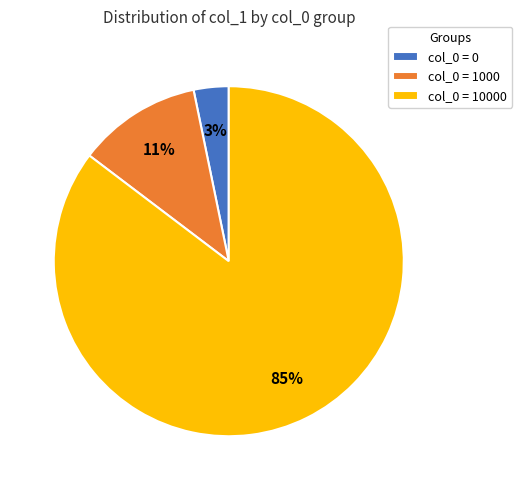

Which slice represents more than half of the pie?

col_0 = 10000